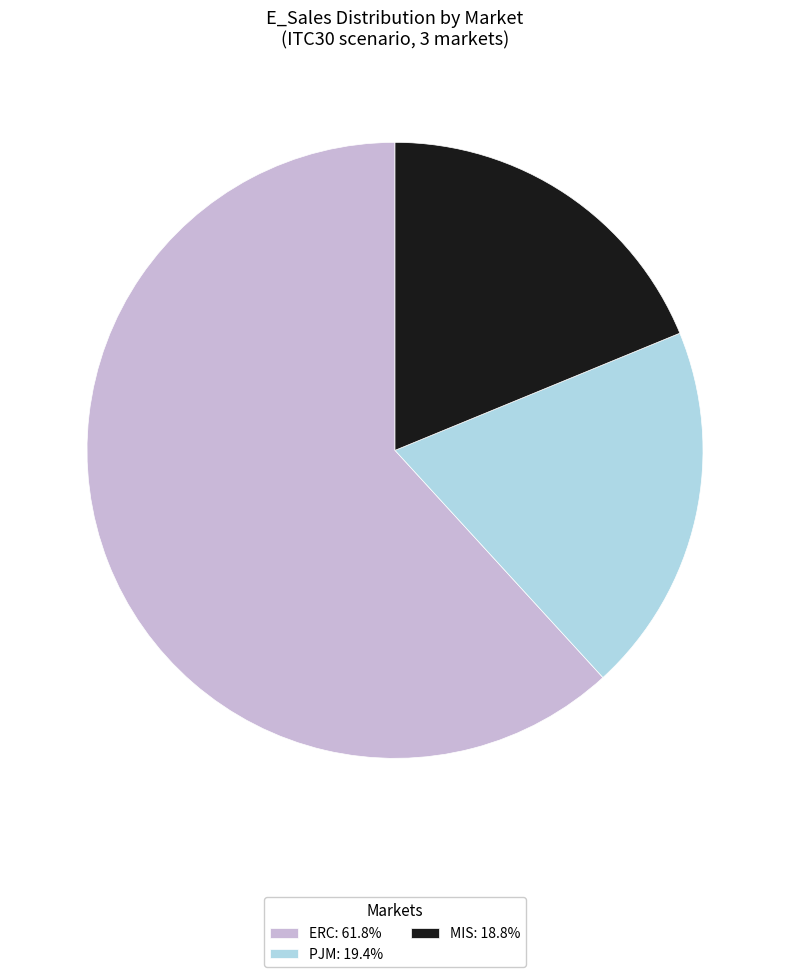

Which slice is the largest?

ERC